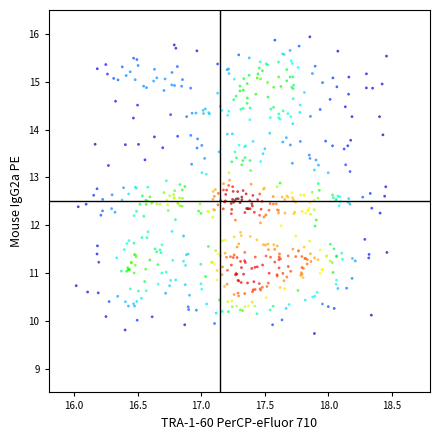

What is the range of Y values (max minus min)?

6.2